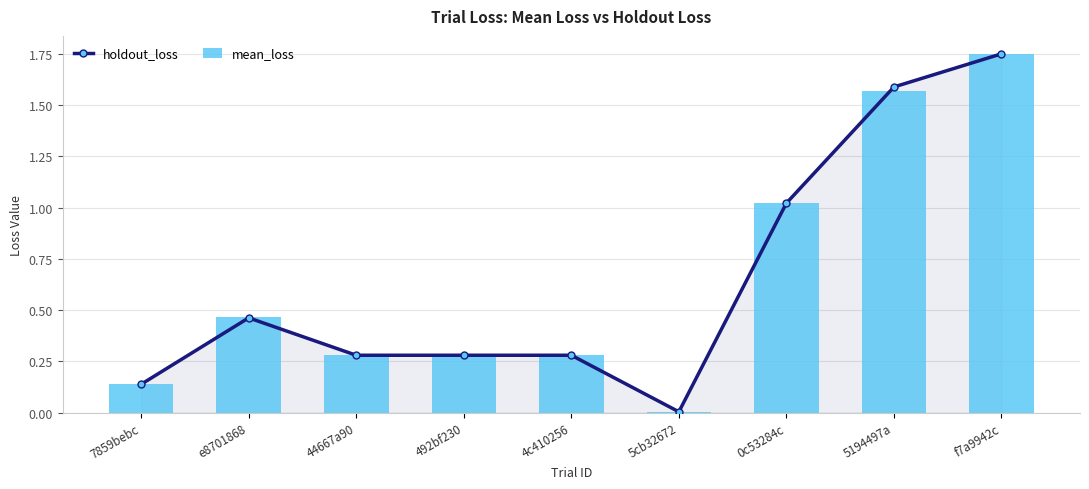

What is the value of the holdout_loss bar at the 4th from the left?

0.3